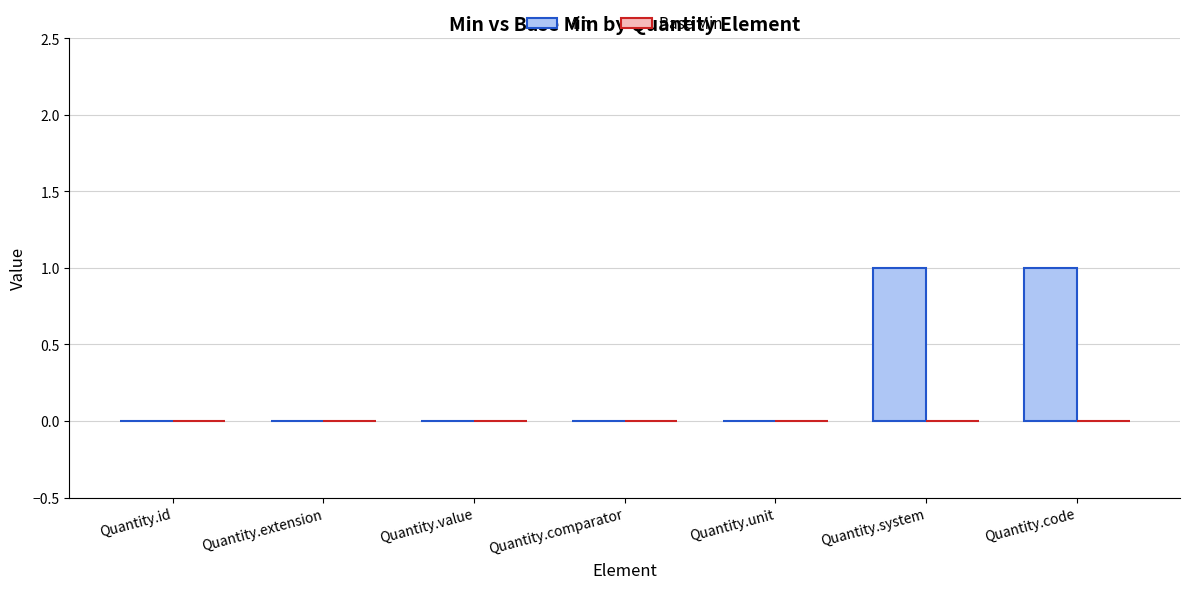

Between Quantity.extension and Quantity.system, which is larger?

Quantity.system